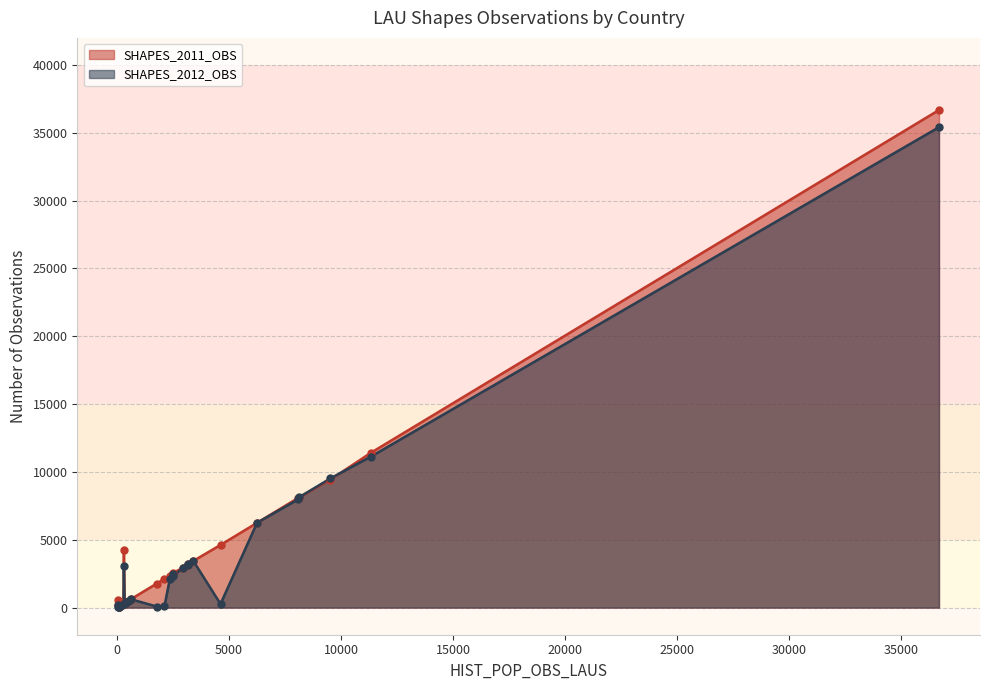

What is the maximum value shown in the chart?

36682